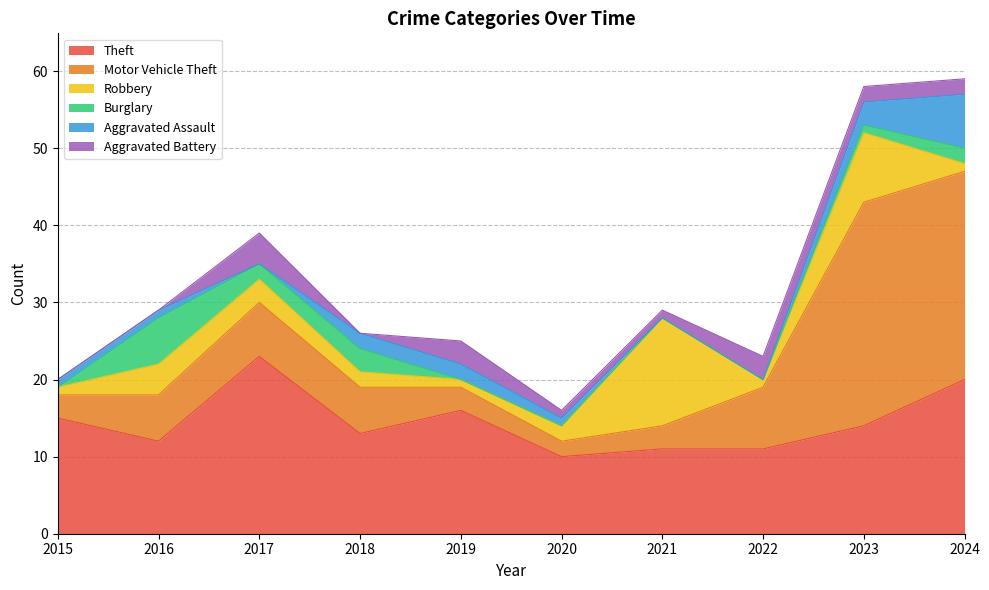

Between which two adjacent categories do Robbery and Aggravated Battery first intersect?

2016 and 2017